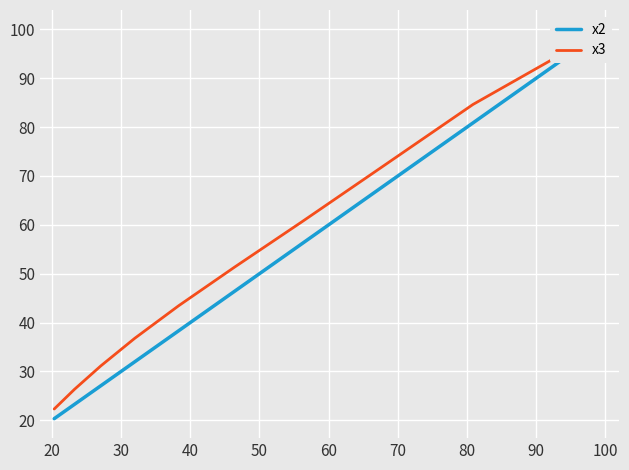

Reading left to right, extract all data points from this chart.

x2: 100.0	80.9	67.5	56.1	46.4	38.3	32.0	27.1	23.3	20.3
x3: 100.0	84.6	71.6	60.6	51.3	43.4	36.8	31.1	26.3	22.3